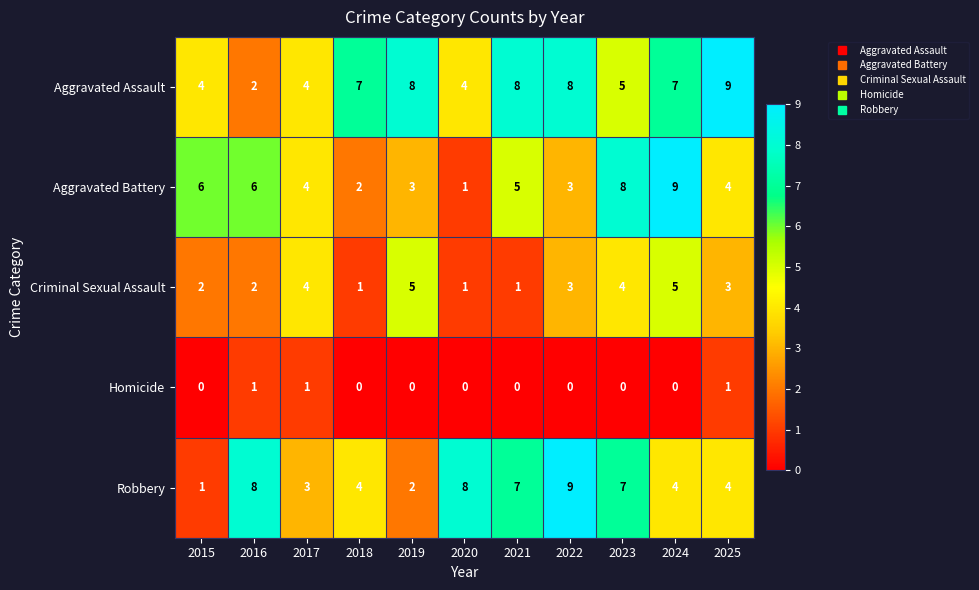

What is the spread (max minus min) of values at 2023?

8